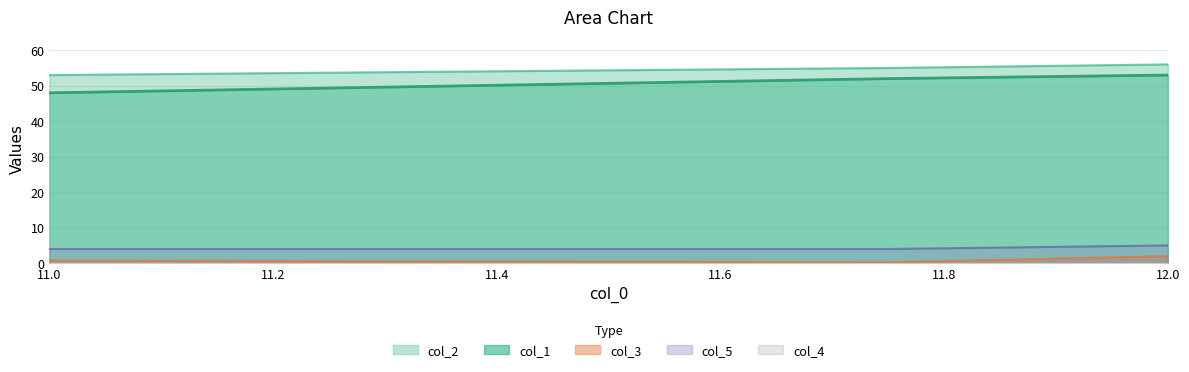

What is the value of the col_3 point at the 2nd from the left?

0.2